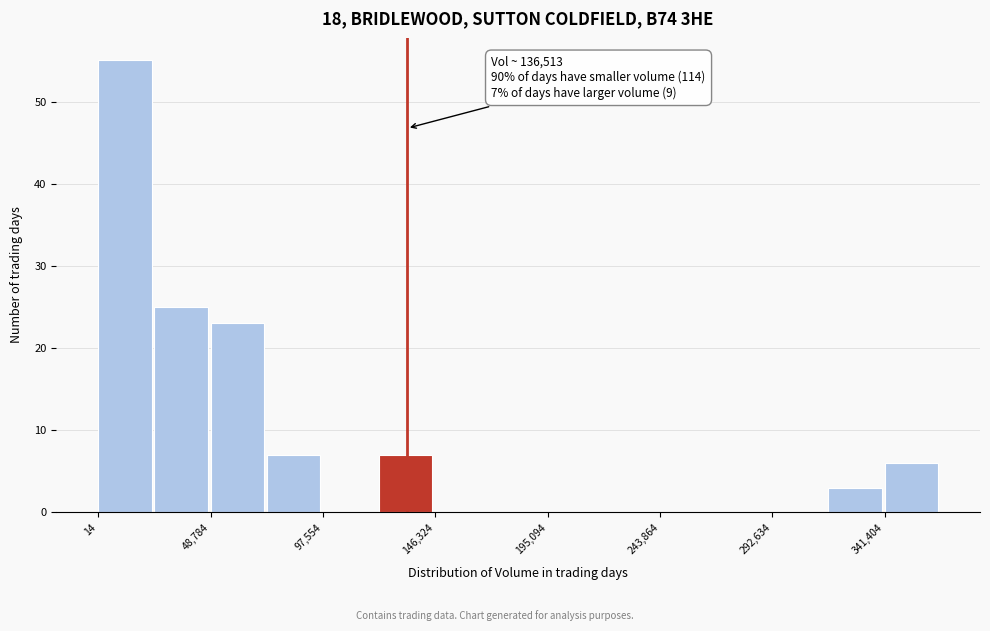

Over which range of the x-axis is the bar tallest?

0 to 25000